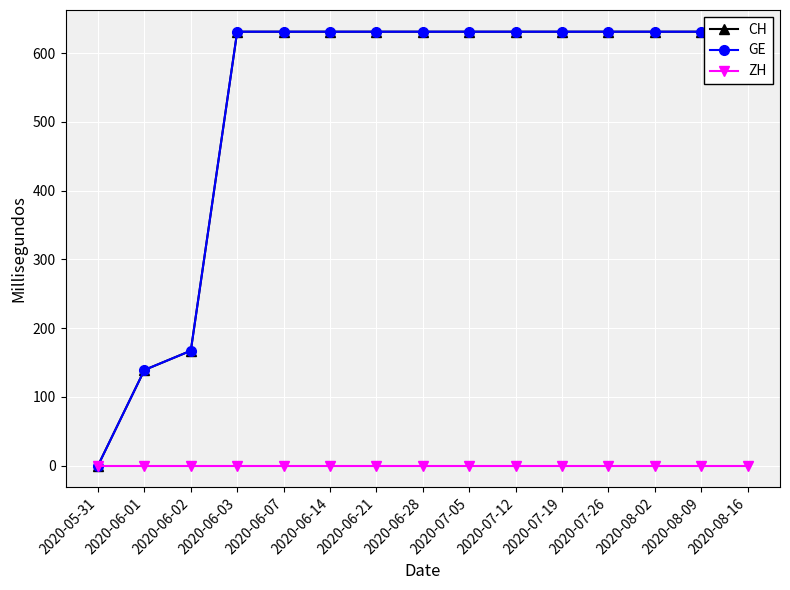

True or false: ZH has a value of 0 at 2020-07-05.

True